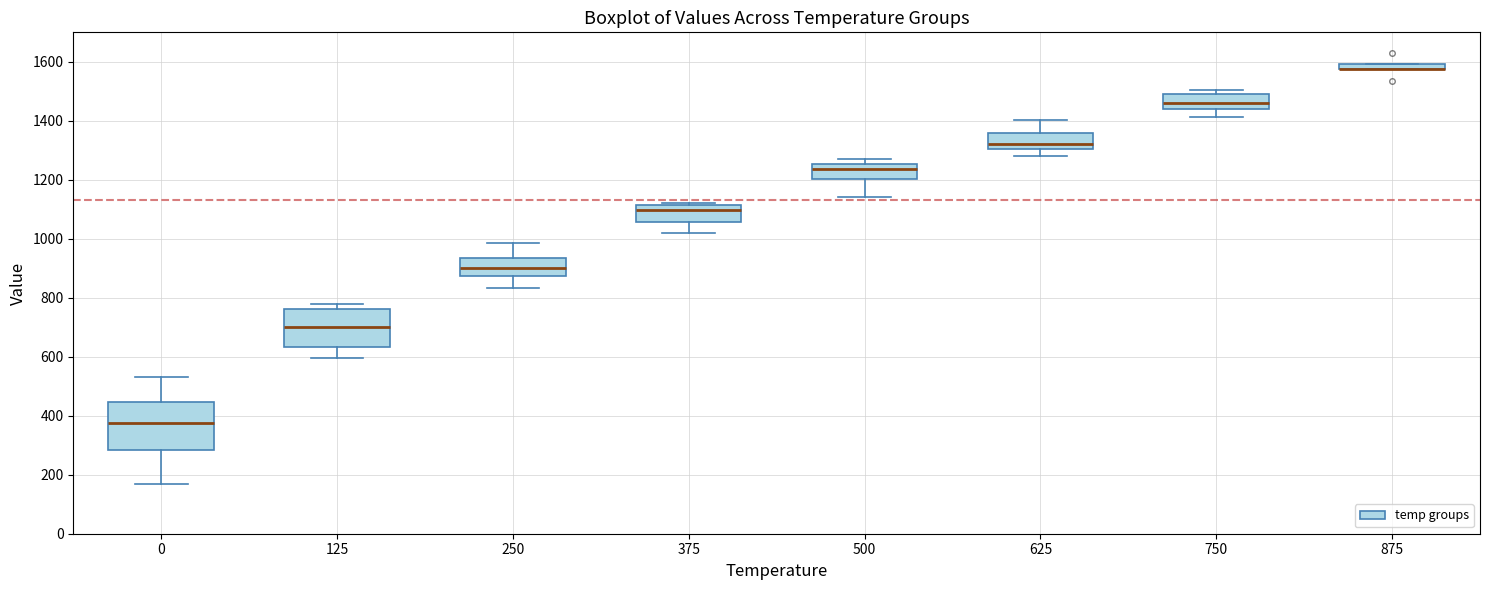

Where does the median line of the box at x = 625 sit on the y-axis? The values are not printed on the chart, so give them approximately, as read against the axis.

1320